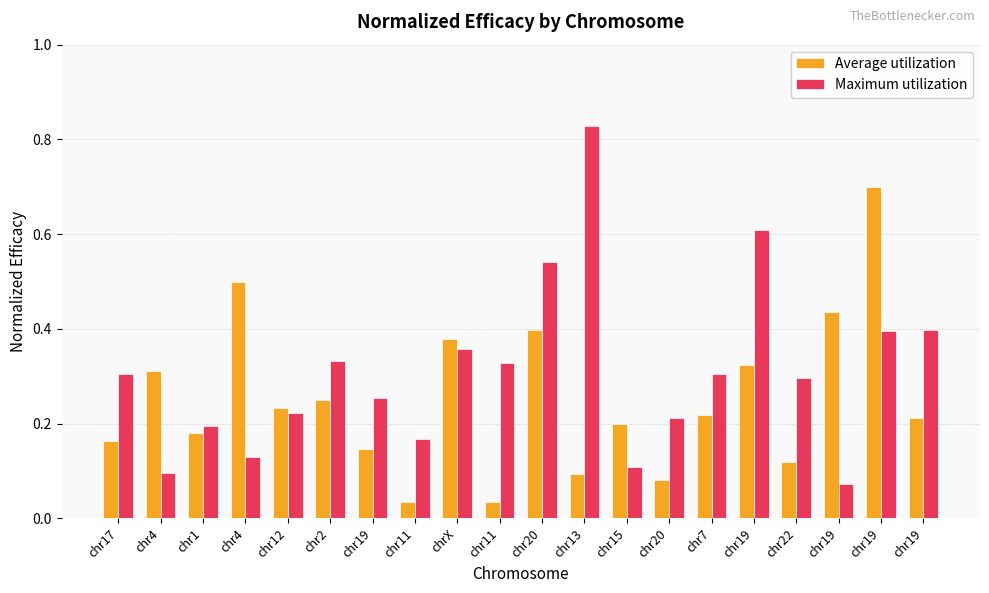

Reading left to right, what are all the values shown in this chart?

Average utilization: chr17=0.2	chr4=0.3	chr1=0.2	chr4=0.5	chr12=0.2	chr2=0.3	chr19=0.1	chr11=0.0	chrX=0.4	chr11=0.0	chr20=0.4	chr13=0.1	chr15=0.2	chr20=0.1	chr7=0.2	chr19=0.3	chr22=0.1	chr19=0.4	chr19=0.7	chr19=0.2
Maximum utilization: chr17=0.3	chr4=0.1	chr1=0.2	chr4=0.1	chr12=0.2	chr2=0.3	chr19=0.3	chr11=0.2	chrX=0.4	chr11=0.3	chr20=0.5	chr13=0.8	chr15=0.1	chr20=0.2	chr7=0.3	chr19=0.6	chr22=0.3	chr19=0.1	chr19=0.4	chr19=0.4